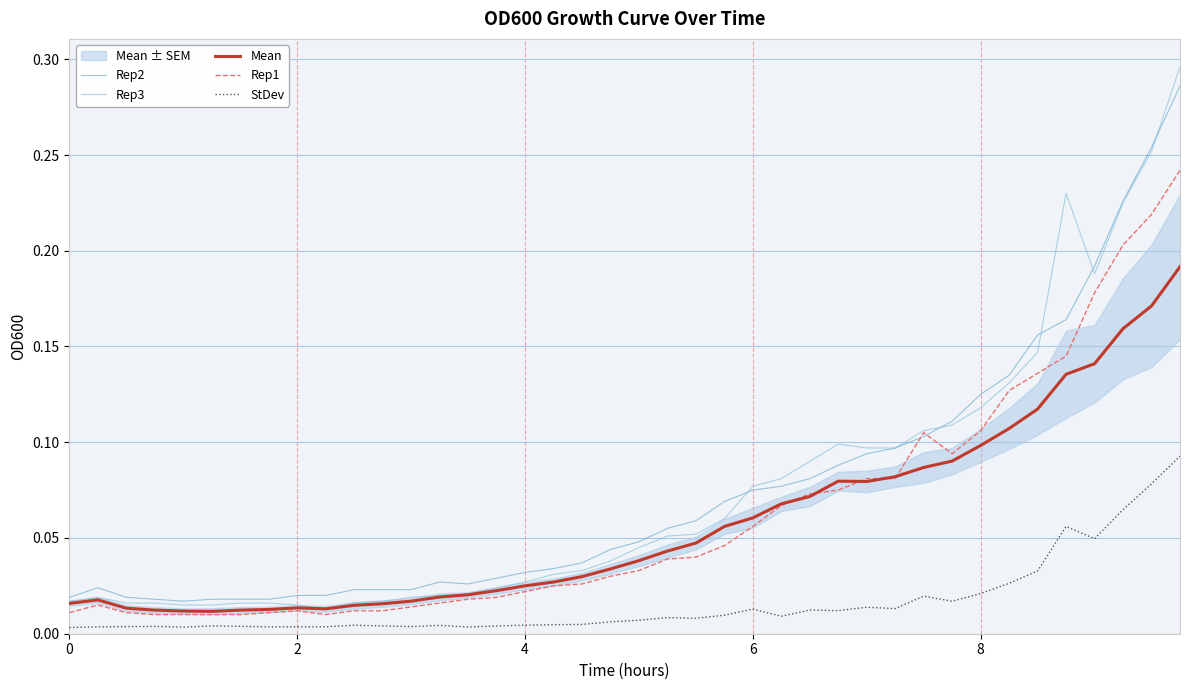

True or false: StDev and Rep2 cross at least once.

False